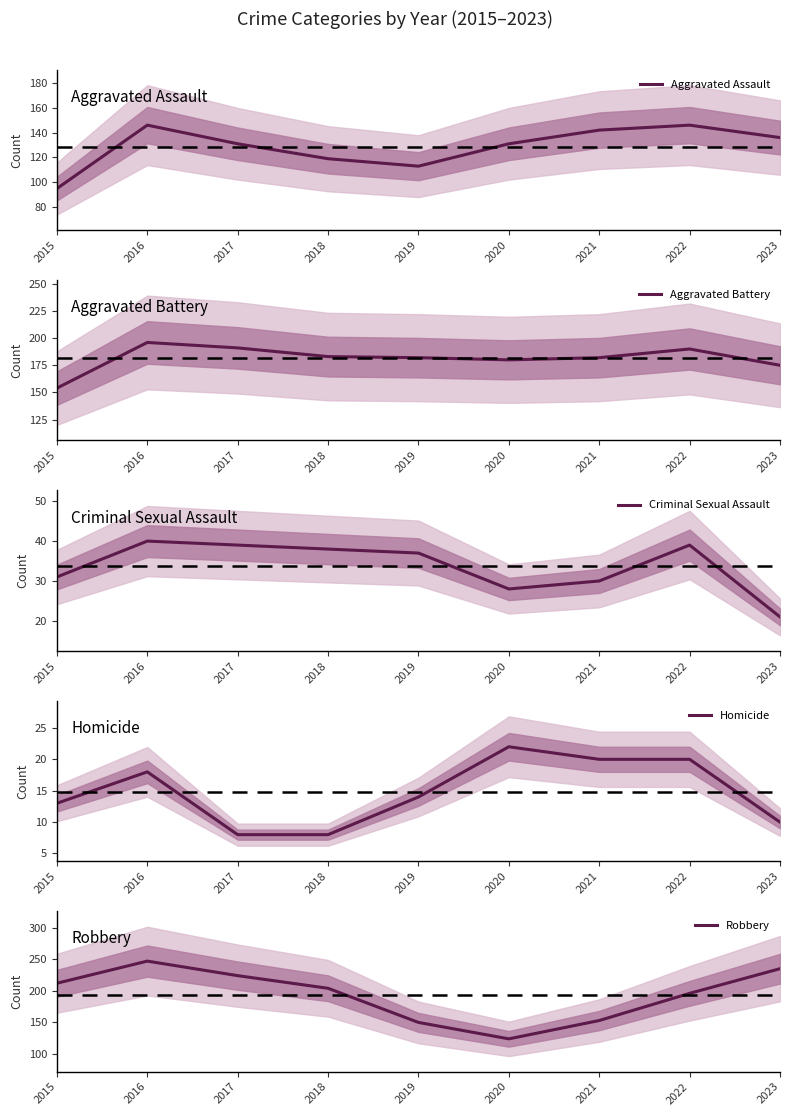

True or false: Aggravated Battery and Criminal Sexual Assault cross at least once.

False